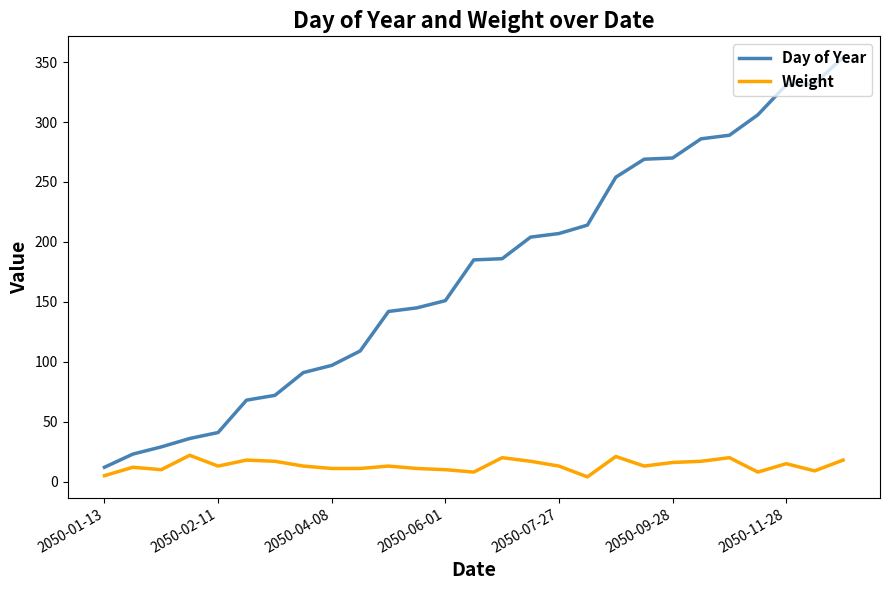

Which series has the widest spread of values?

Day of Year